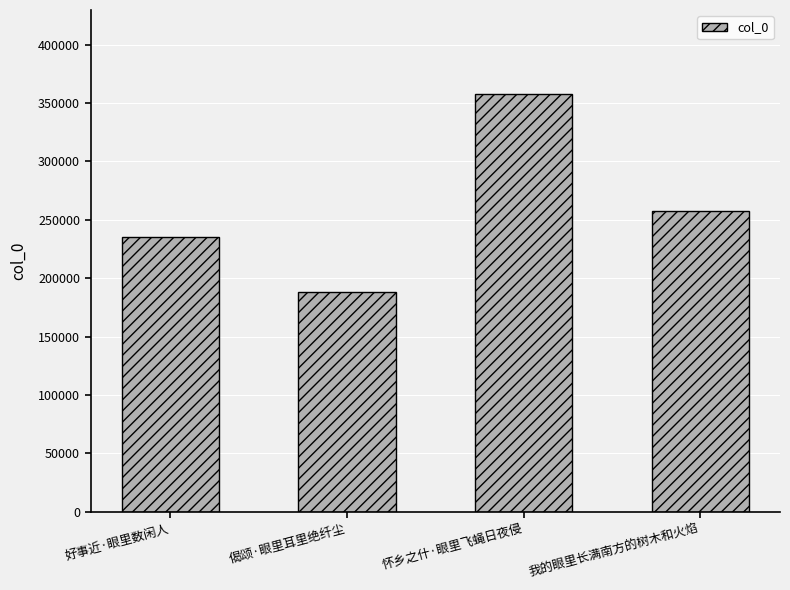

What is the sum of all values?

1040074